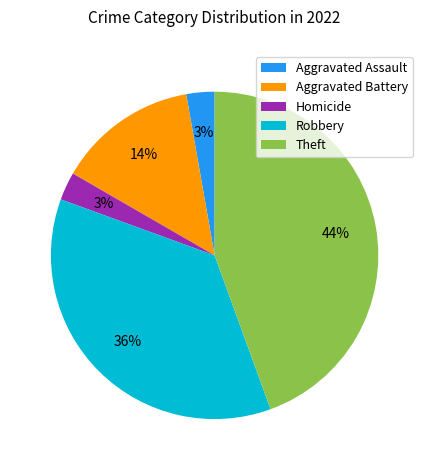

Is it true that Robbery is 36% of the pie?

True